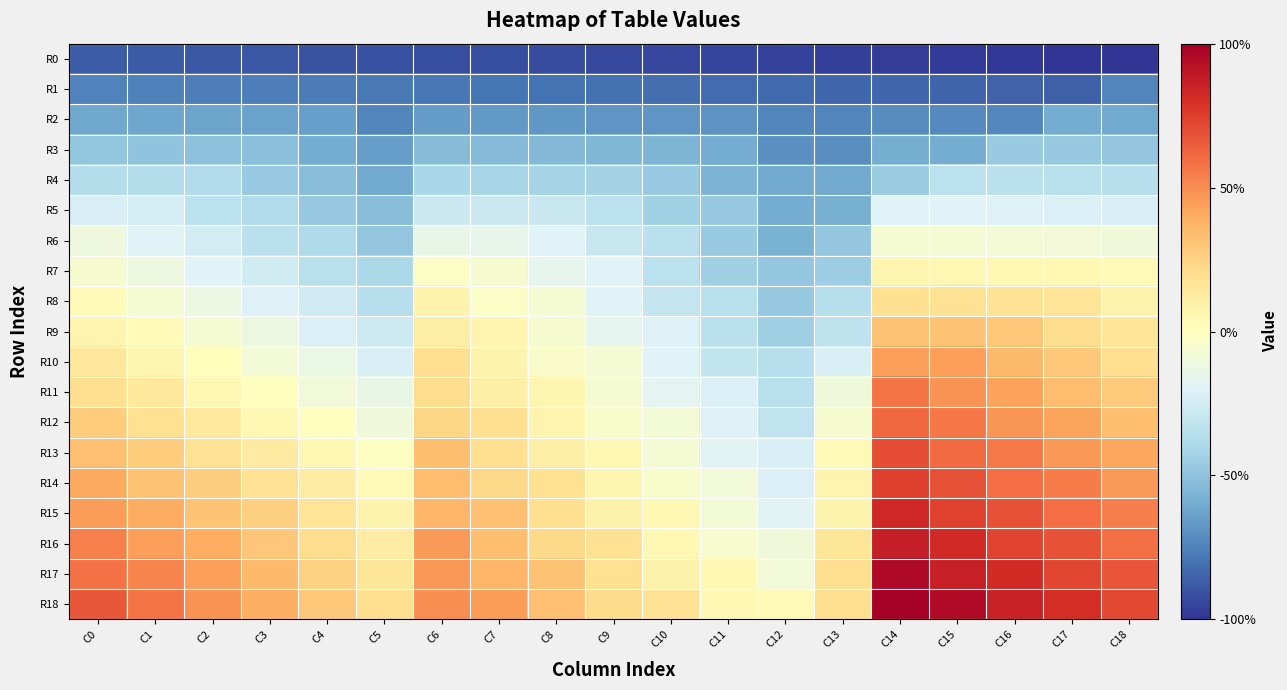

Which series has the largest range (max minus min)?

R17